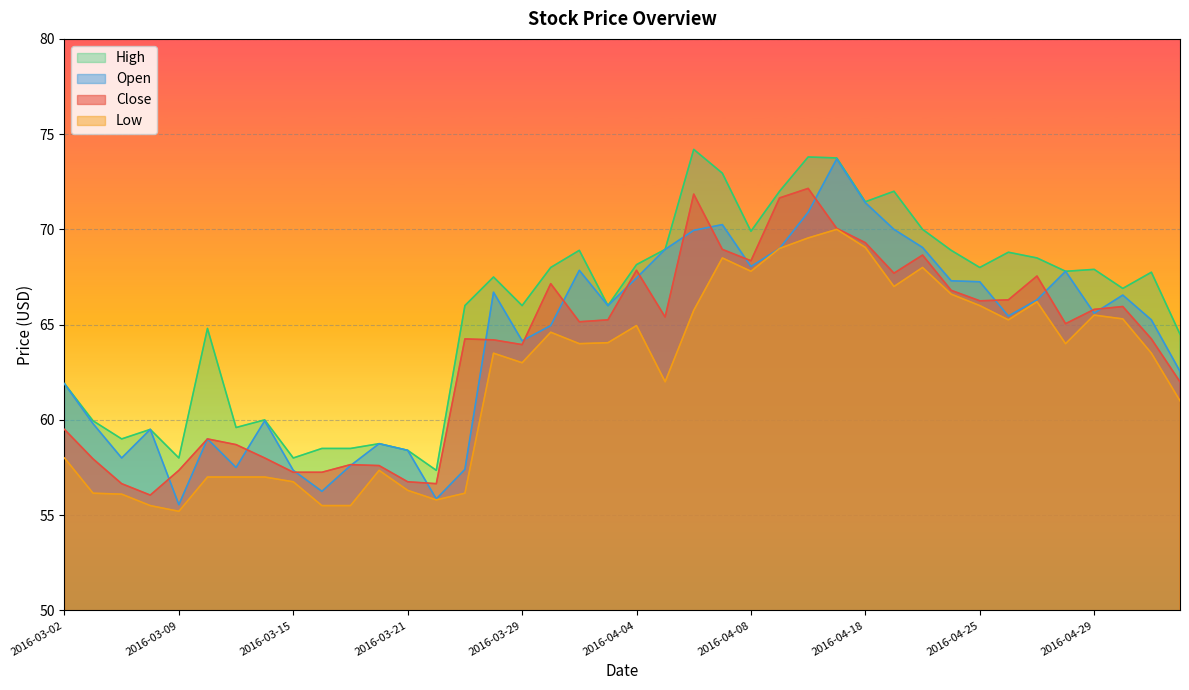

What is the label of the 38th point from the left?

2016-05-02